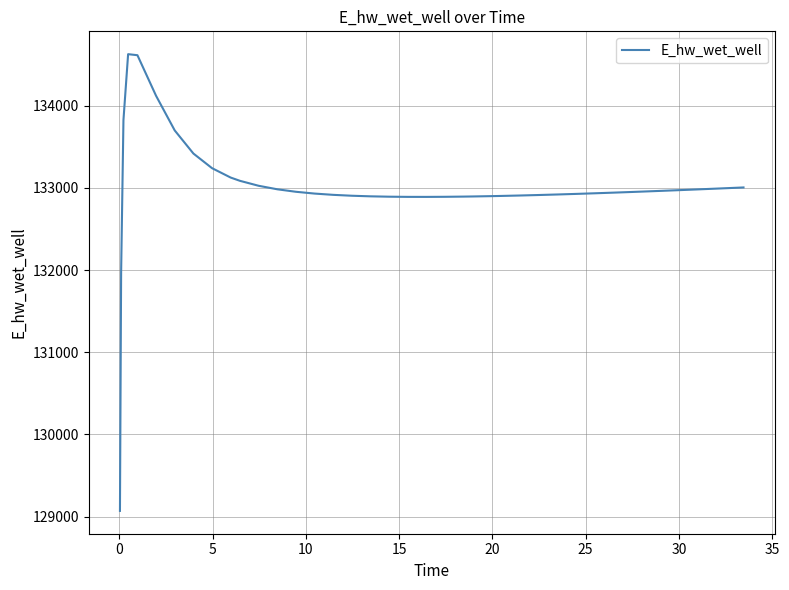

What is the greatest value displayed?

134628.0